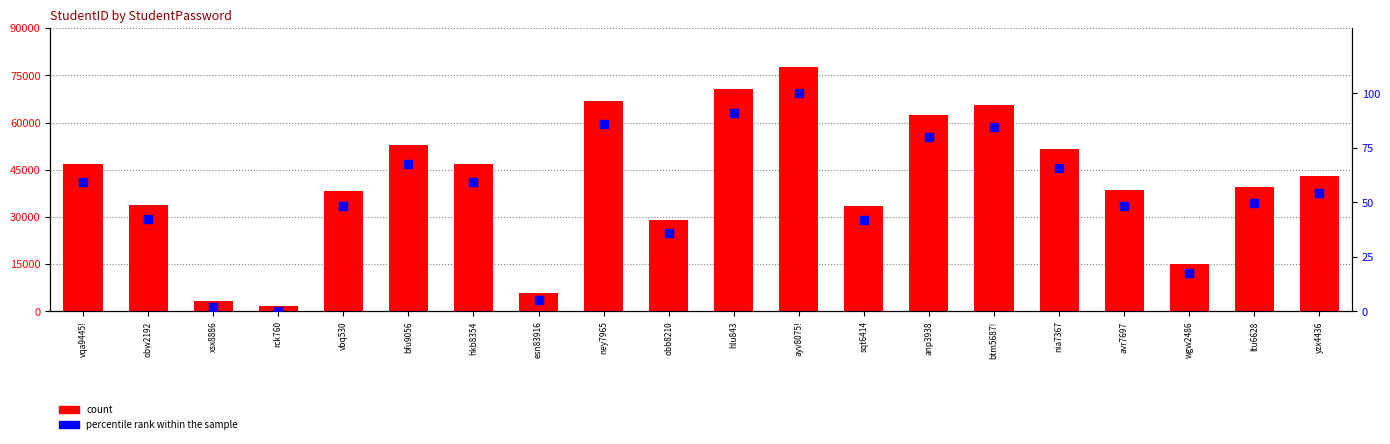

At how many categories does at least one series exceed 26051?

16